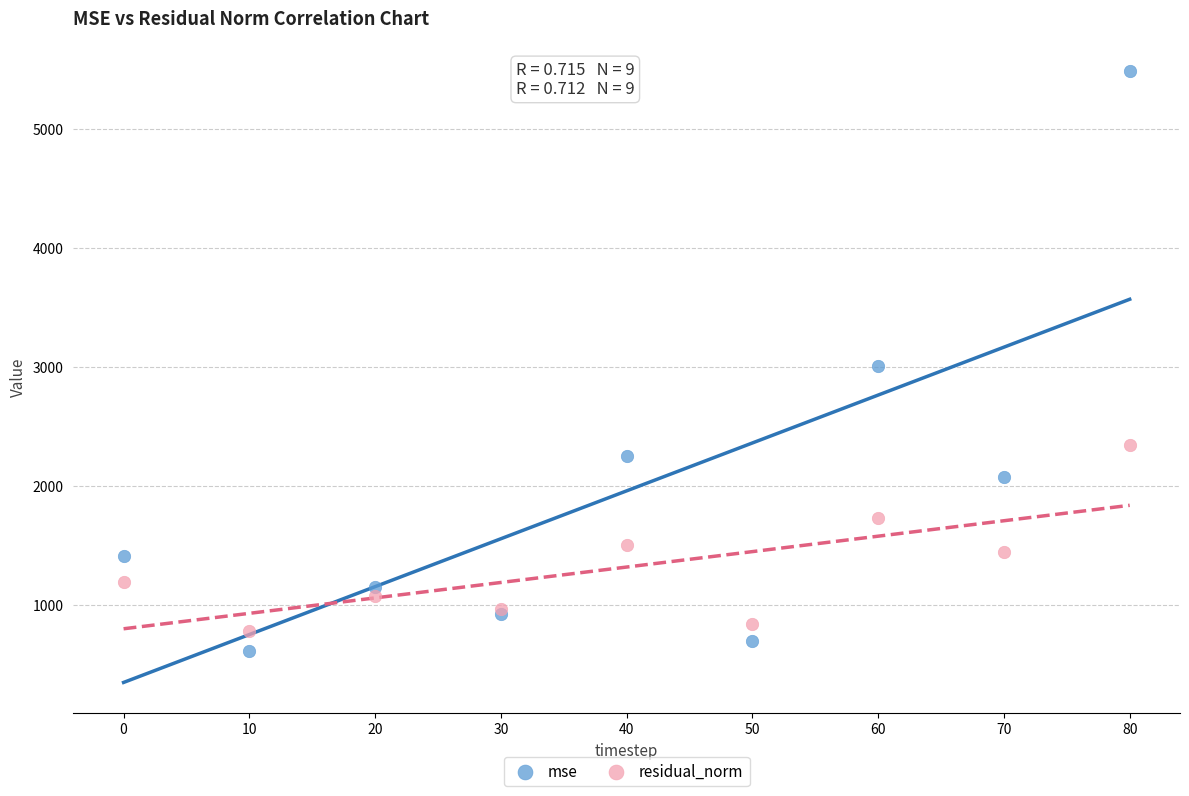

What are all the series names shown in the legend?

mse, residual_norm